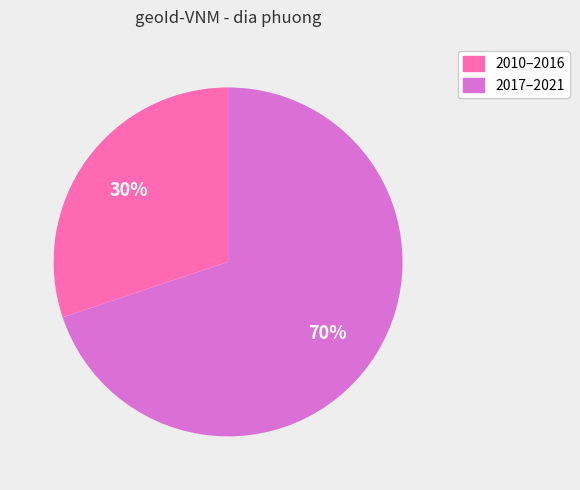

Does any single category account for the majority?

Yes